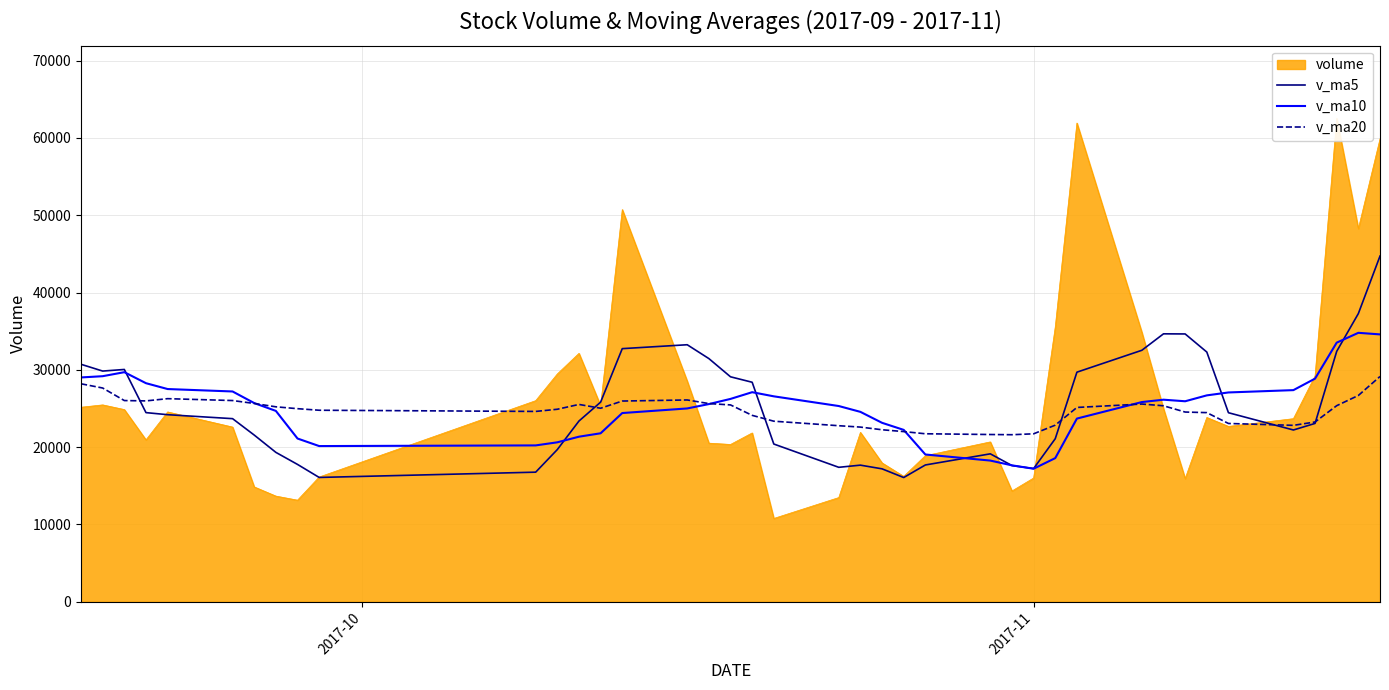

What is the average value of the v_ma5 series?

25188.2